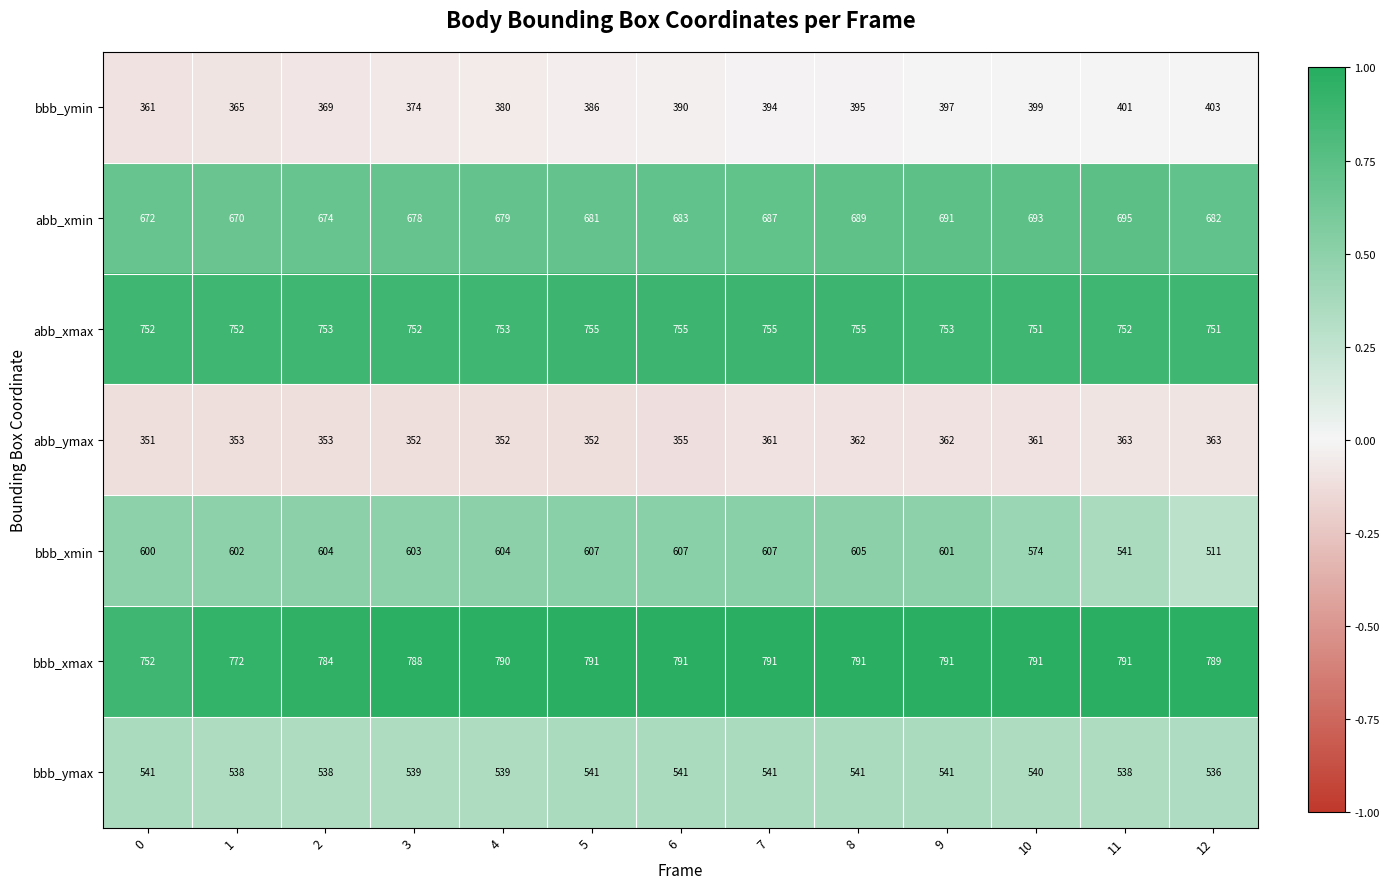

At 8, list the series in order from largest to smallest.

bbb_xmax, abb_xmax, abb_xmin, bbb_xmin, bbb_ymax, bbb_ymin, abb_ymax